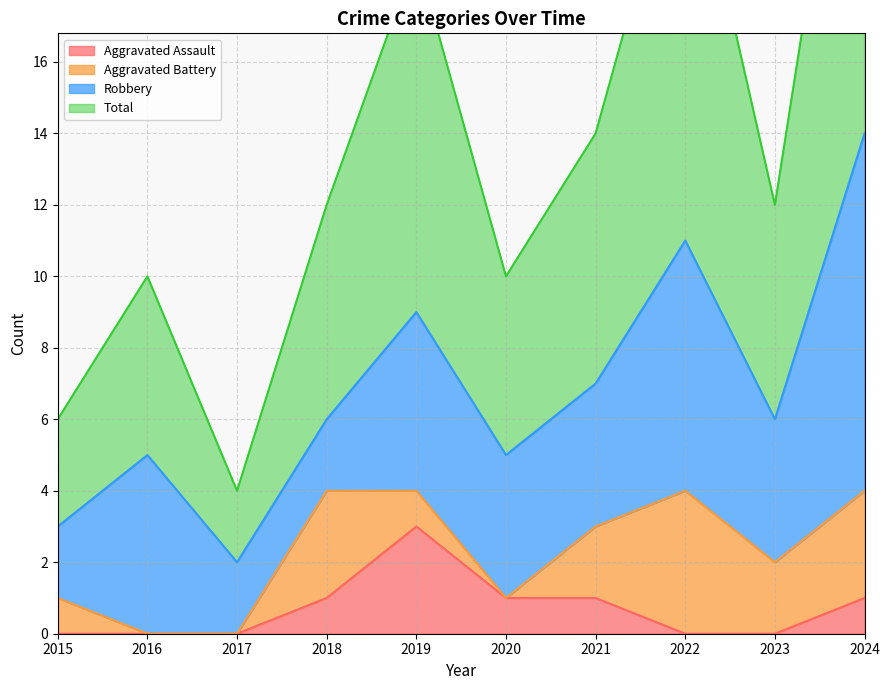

What is the highest value of the Aggravated Assault series?

3